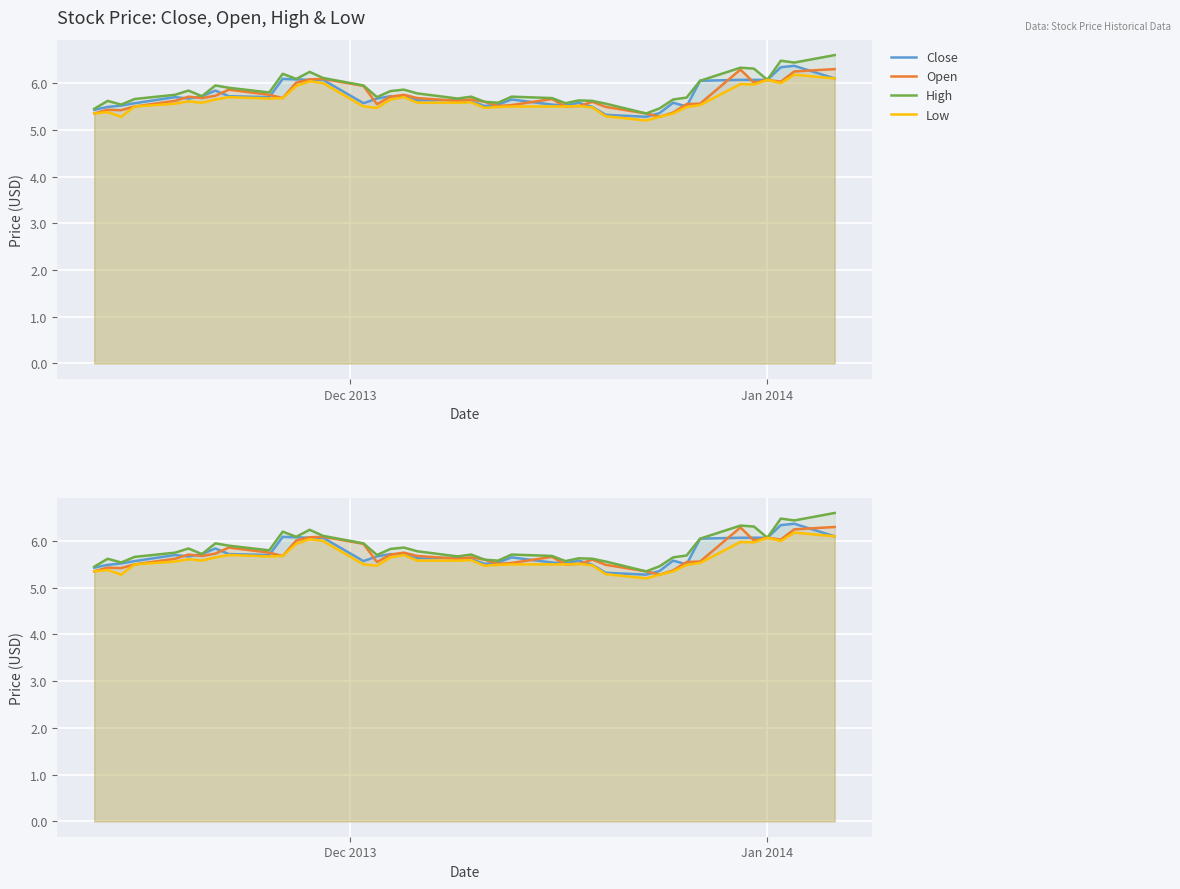

In Low, how many points are lower than both neighbors (excluding endpoints)?

8